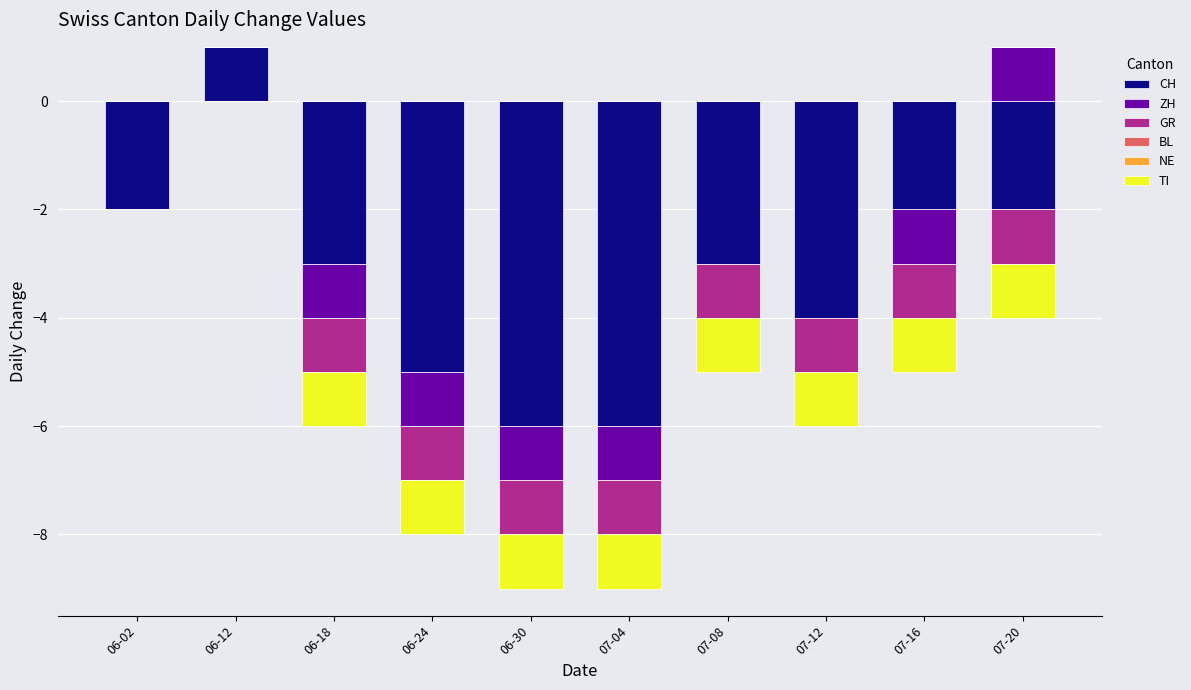

How many bars are there in each group?

6